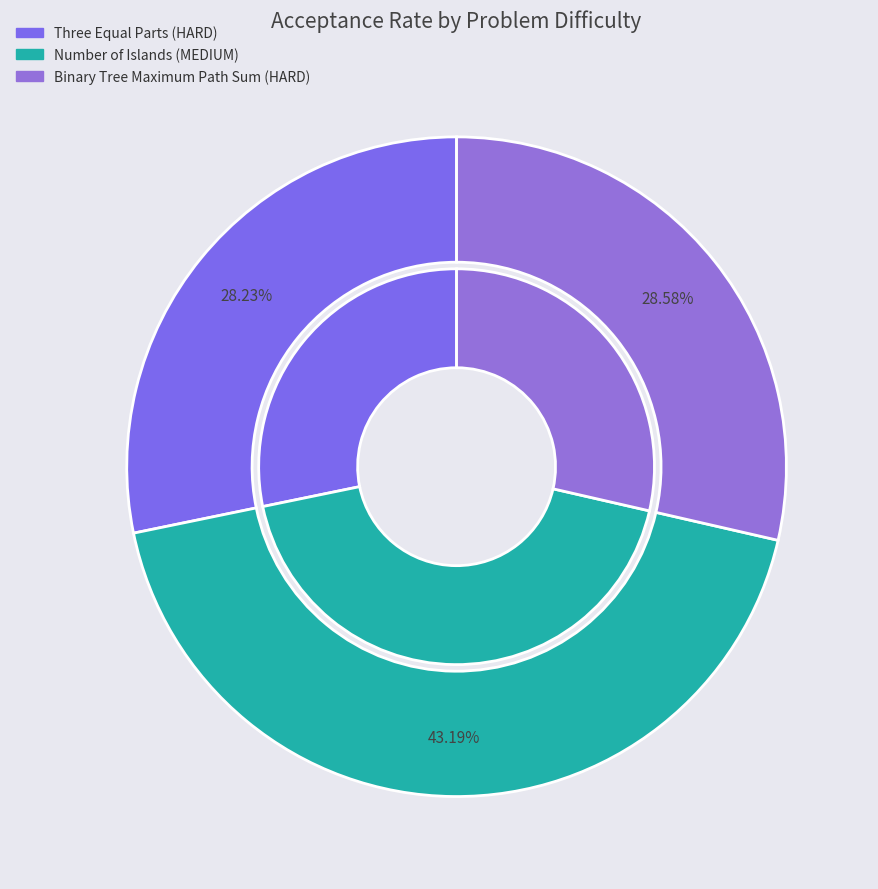

To the nearest percent, what portion does Number of Islands (MEDIUM) represent?

43%